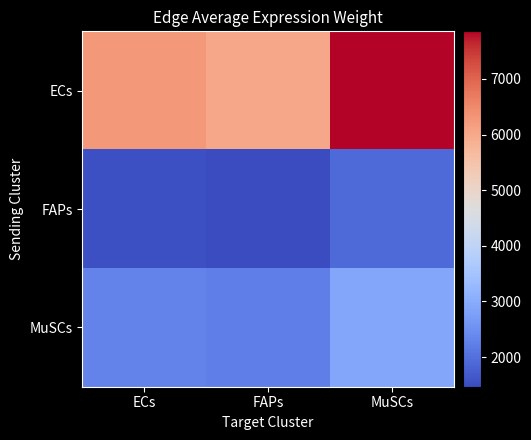

How many series are shown in this chart?

3